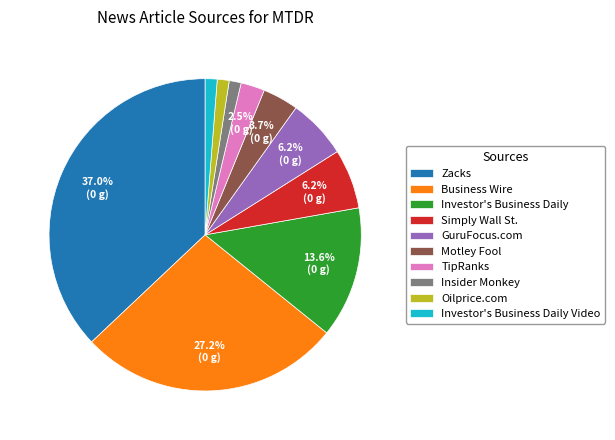

Does any single category account for the majority?

No